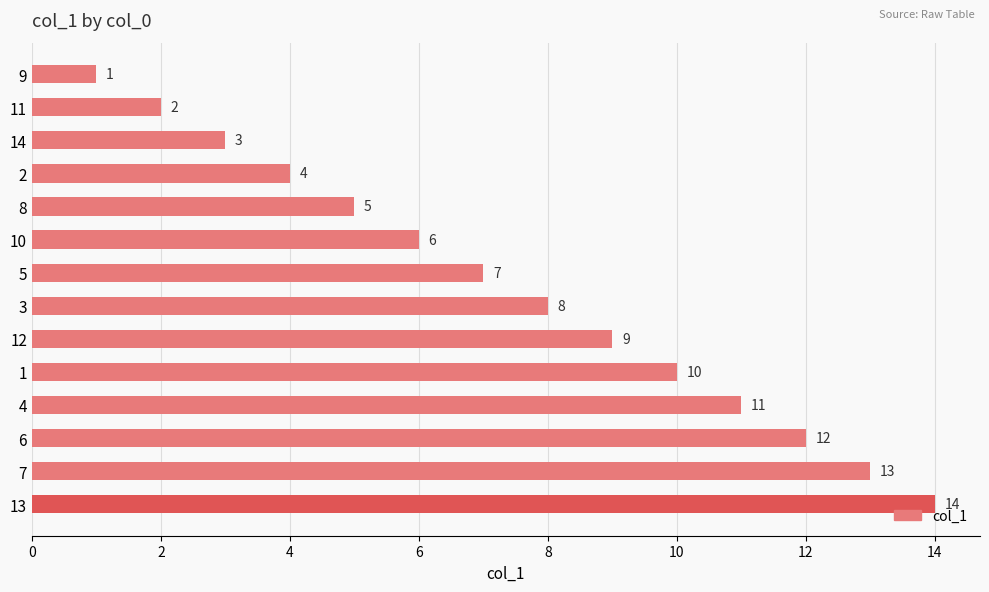

What is the average value?

8